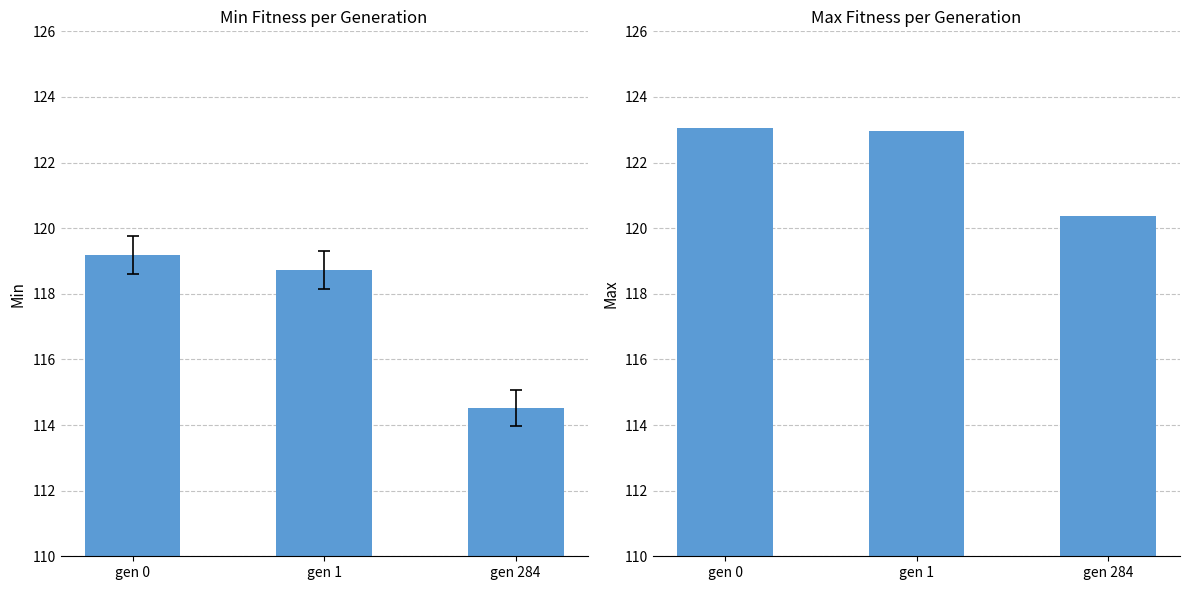

True or false: max has a value of 120.4 at gen 284.

True